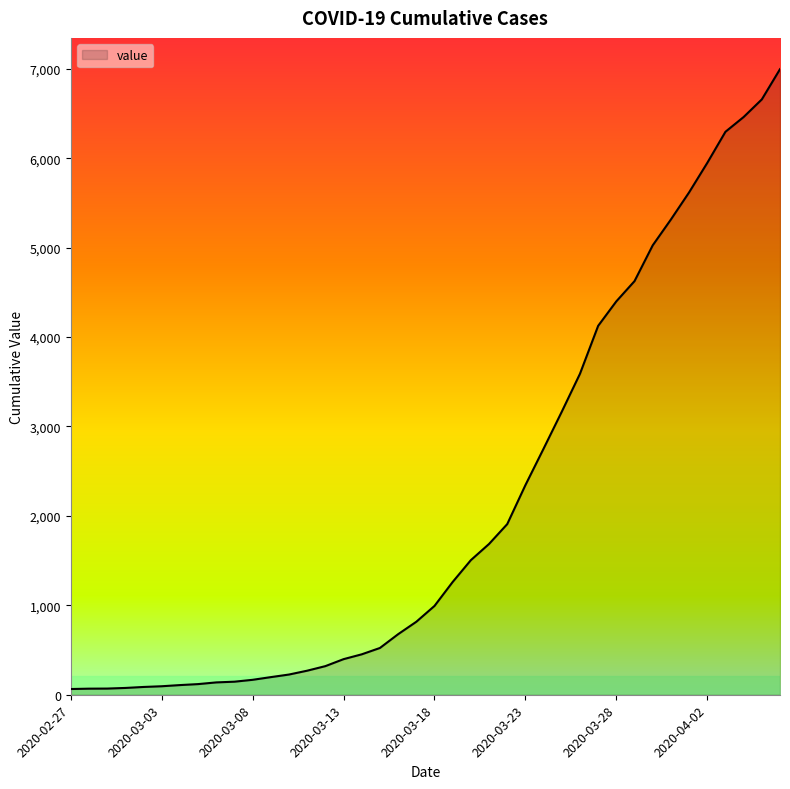

What is the difference between the maximum and minimum values?

6931